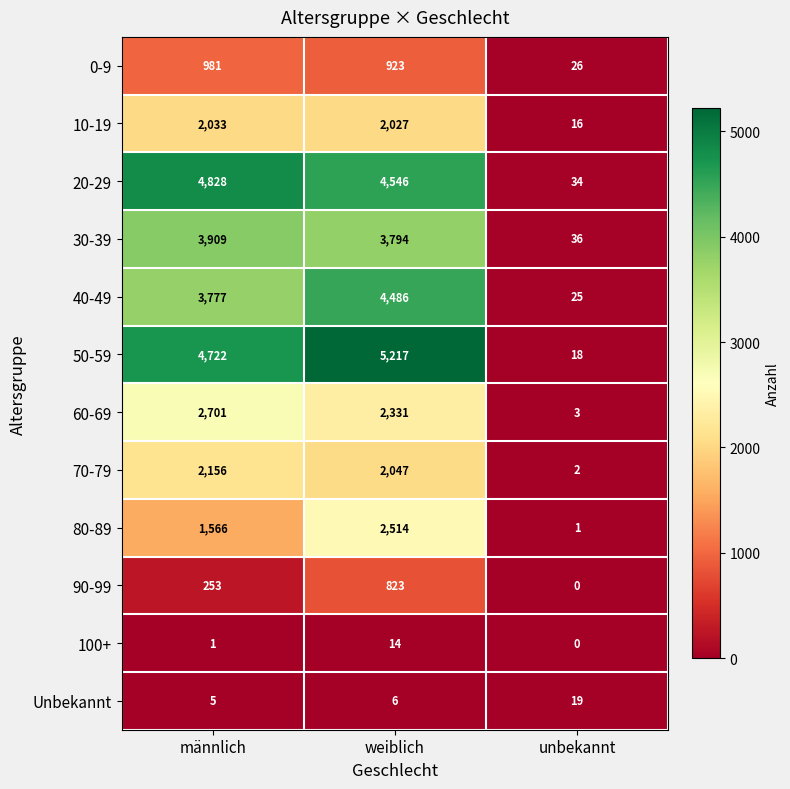

Rank the series by their maximum value, from lowest to highest.

100+, Unbekannt, 90-99, 0-9, 10-19, 70-79, 80-89, 60-69, 30-39, 40-49, 20-29, 50-59